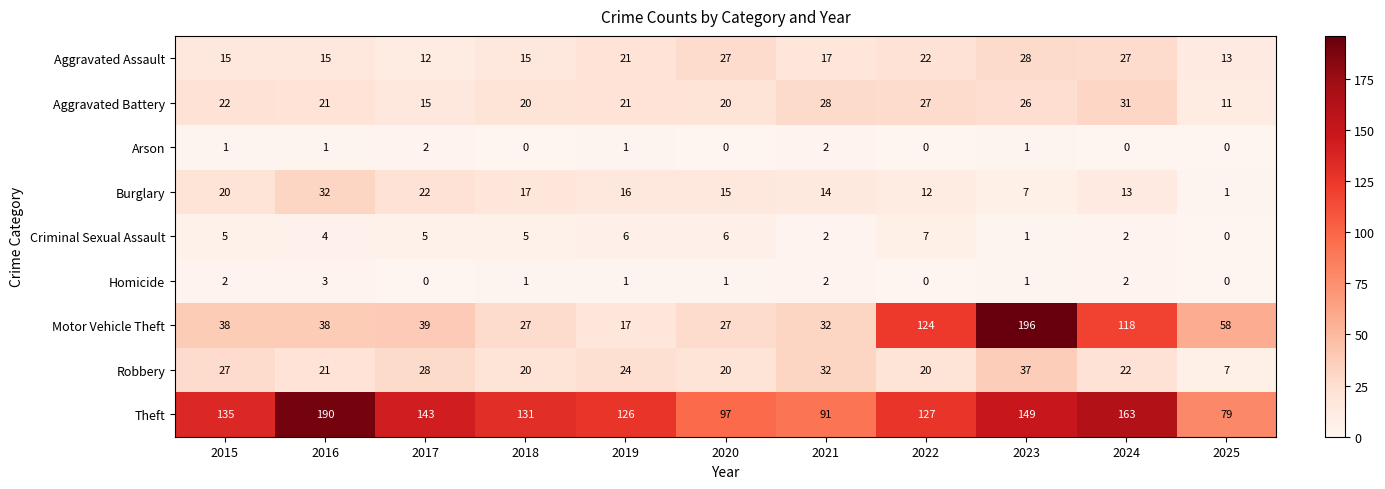

Which series changed the most between 2015 and 2023?

Motor Vehicle Theft